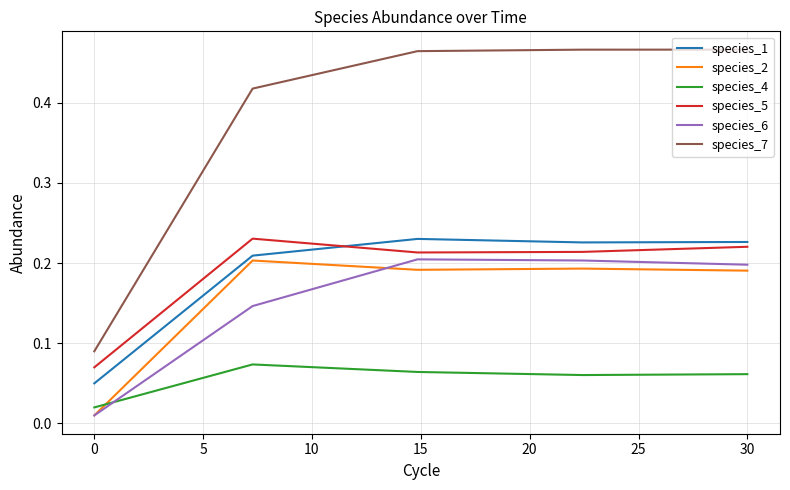

True or false: species_7 and species_6 cross at least once.

False